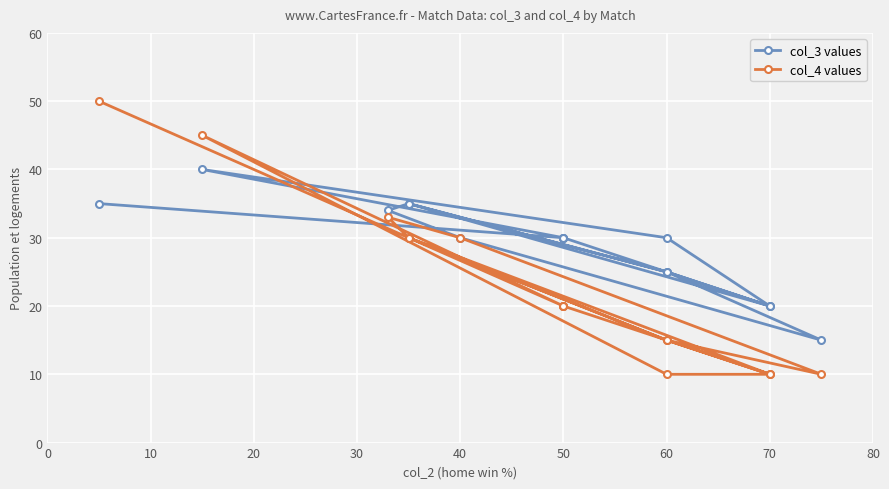

What is the difference between the col_4 values values at 30 and 13?

10